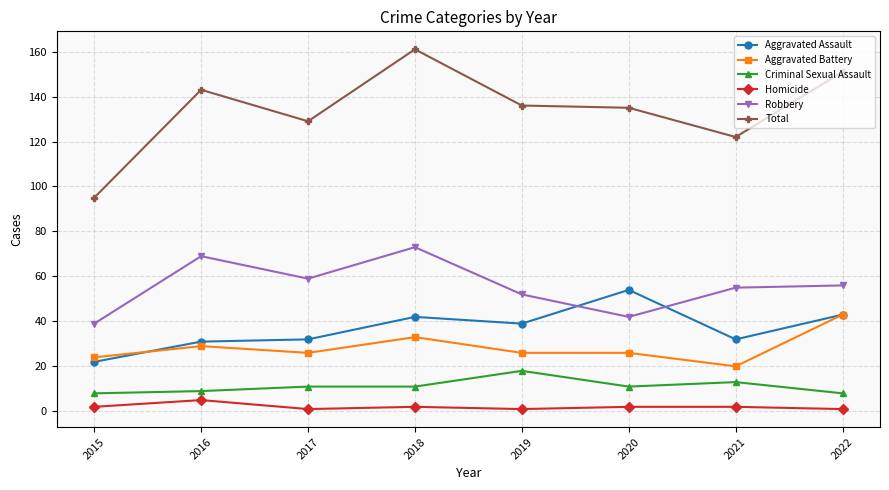

True or false: Aggravated Battery and Total intersect in this chart.

False